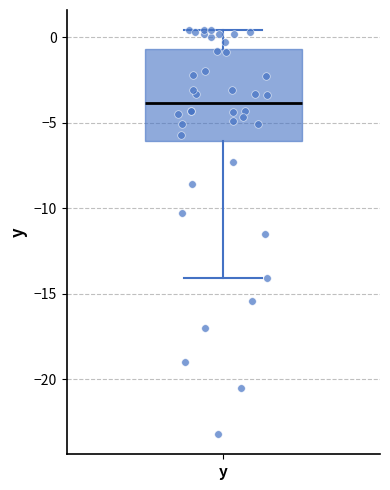

Where does the upper whisker of the box for y end on the y-axis? The values are not printed on the chart, so give them approximately, as read against the axis.

0.5